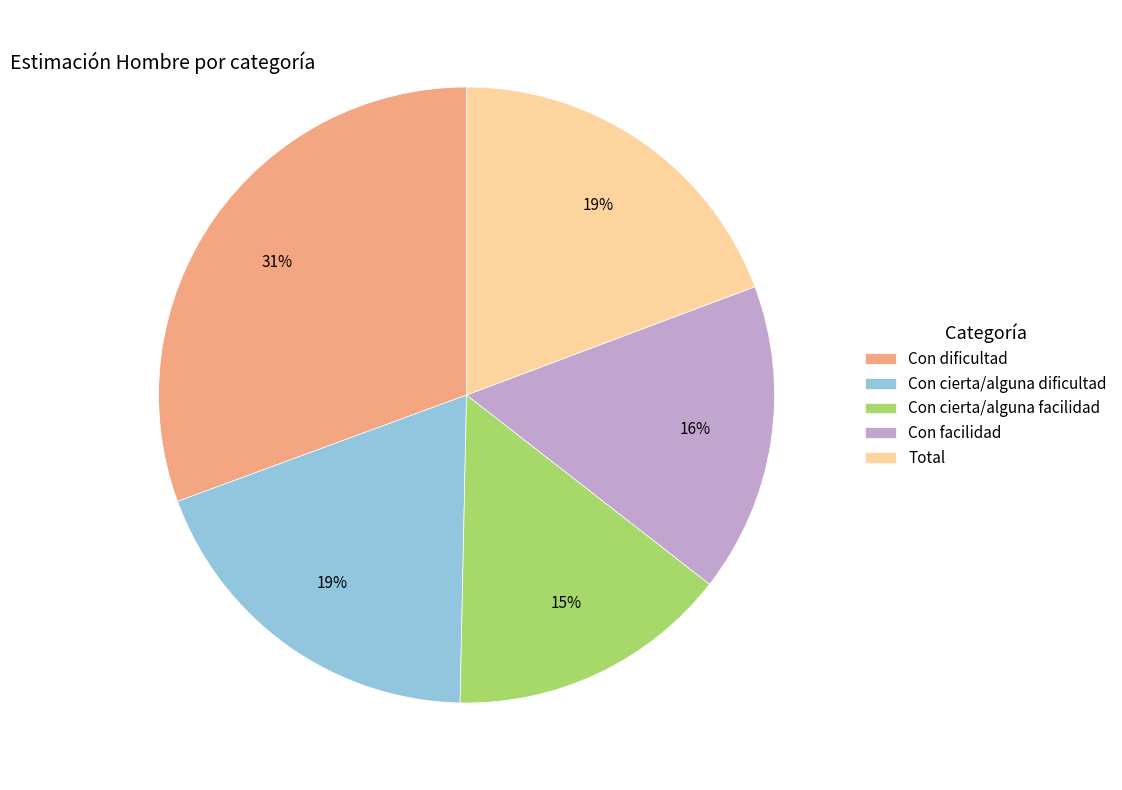

Which category has the biggest portion of the pie?

Con dificultad